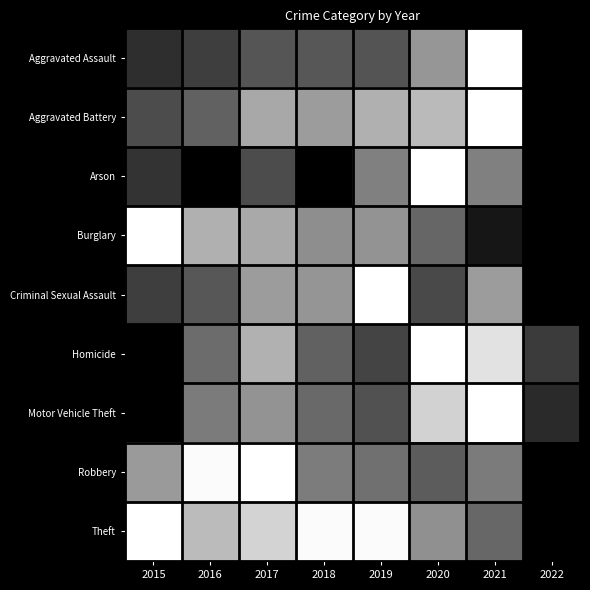

Reading left to right, what are all the values shown in this chart?

Aggravated Assault: 2015=0.2	2016=0.2	2017=0.3	2018=0.3	2019=0.3	2020=0.6	2021=1.0	2022=0.0
Aggravated Battery: 2015=0.3	2016=0.4	2017=0.7	2018=0.6	2019=0.7	2020=0.7	2021=1.0	2022=0.0
Arson: 2015=0.2	2016=0.0	2017=0.3	2018=0.0	2019=0.5	2020=1.0	2021=0.5	2022=0.0
Burglary: 2015=1.0	2016=0.7	2017=0.7	2018=0.6	2019=0.6	2020=0.4	2021=0.1	2022=0.0
Criminal Sexual Assault: 2015=0.2	2016=0.3	2017=0.6	2018=0.6	2019=1.0	2020=0.3	2021=0.6	2022=0.0
Homicide: 2015=0.0	2016=0.4	2017=0.7	2018=0.4	2019=0.3	2020=1.0	2021=0.9	2022=0.2
Motor Vehicle Theft: 2015=0.0	2016=0.5	2017=0.6	2018=0.4	2019=0.3	2020=0.8	2021=1.0	2022=0.2
Robbery: 2015=0.6	2016=1.0	2017=1.0	2018=0.5	2019=0.4	2020=0.4	2021=0.5	2022=0.0
Theft: 2015=1.0	2016=0.7	2017=0.8	2018=1.0	2019=1.0	2020=0.6	2021=0.4	2022=0.0